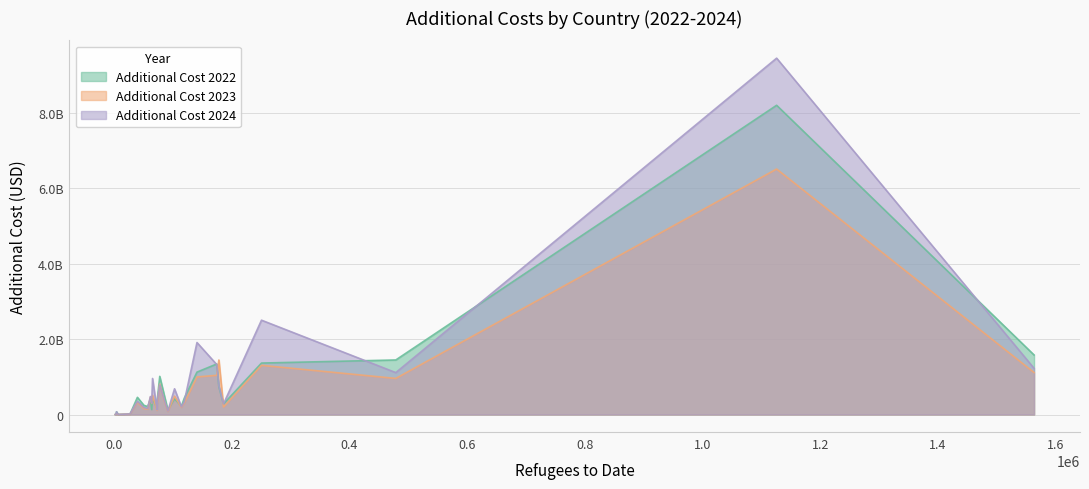

Rank the series at Poland from highest to lowest value.

Additional Cost 2022, Additional Cost 2024, Additional Cost 2023